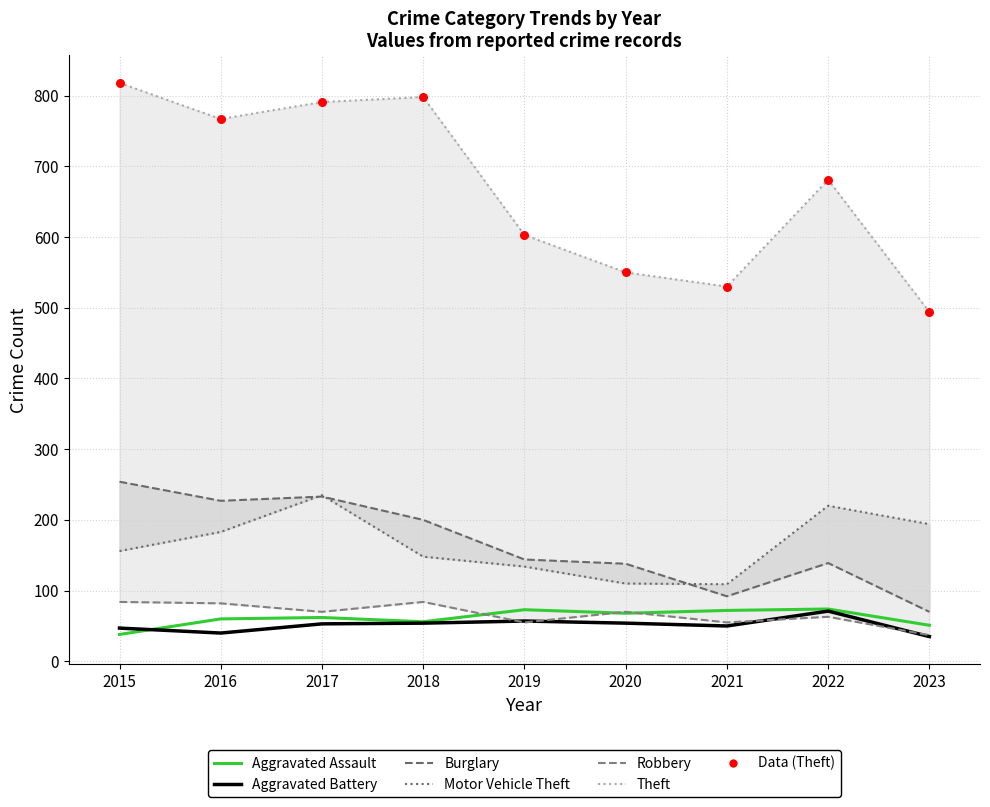

Which series has the widest spread of Y values?

Theft